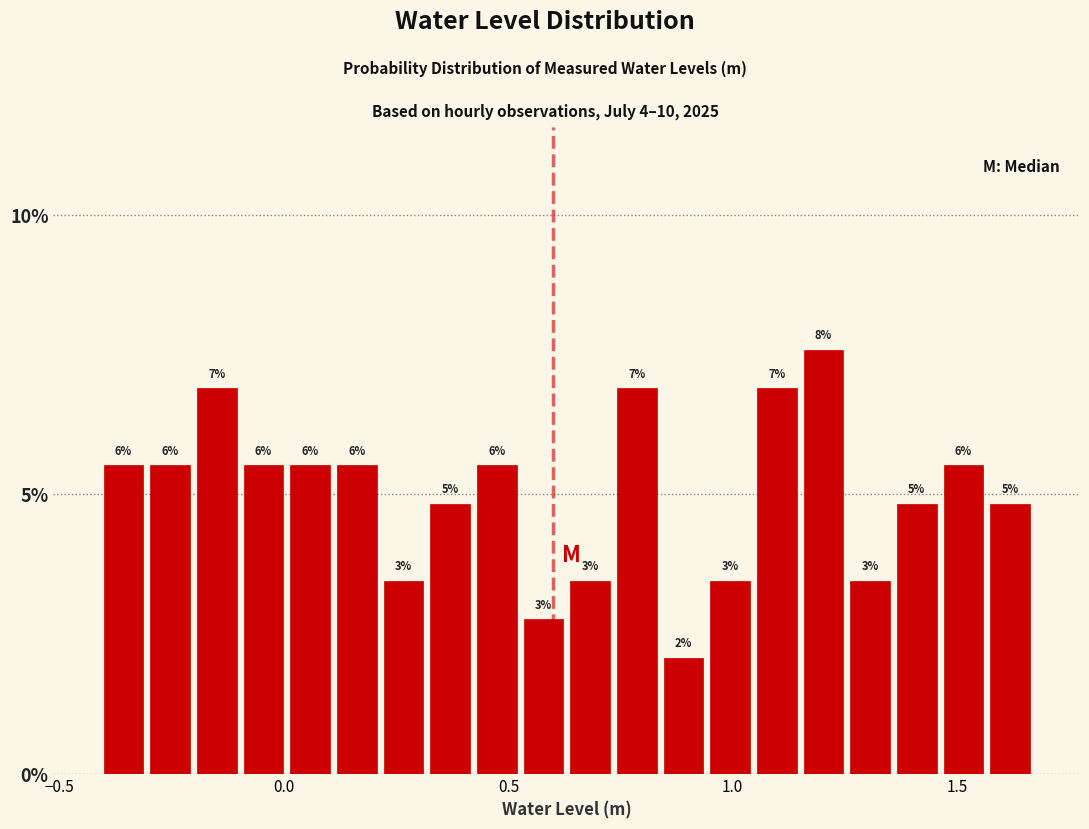

Read against the x-axis, roughly where is the centre of the tallest bar?

1.20